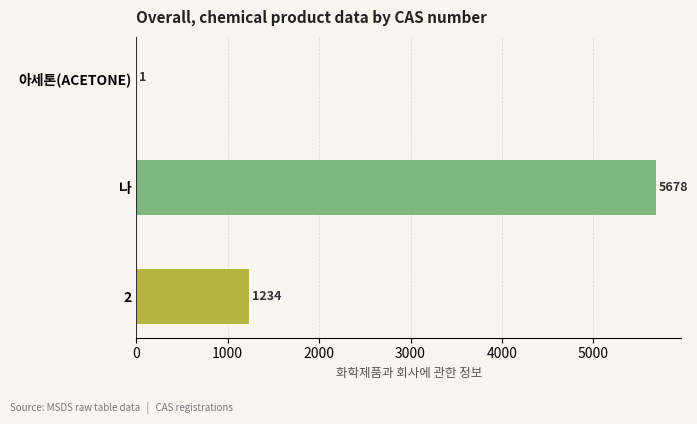

Is it true that the value at 2 is 692?

False